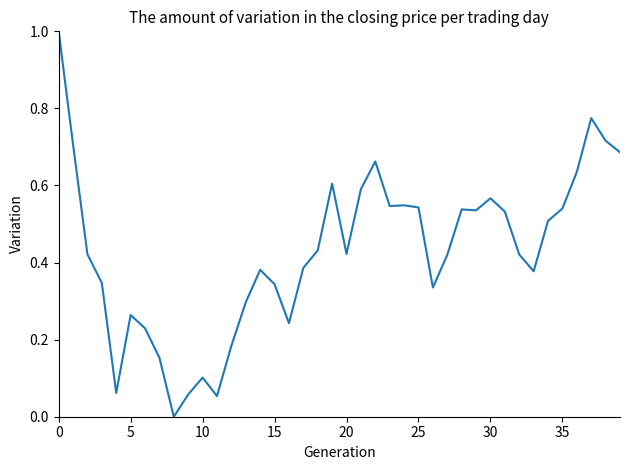

What is the difference between the maximum and minimum values?

1.0